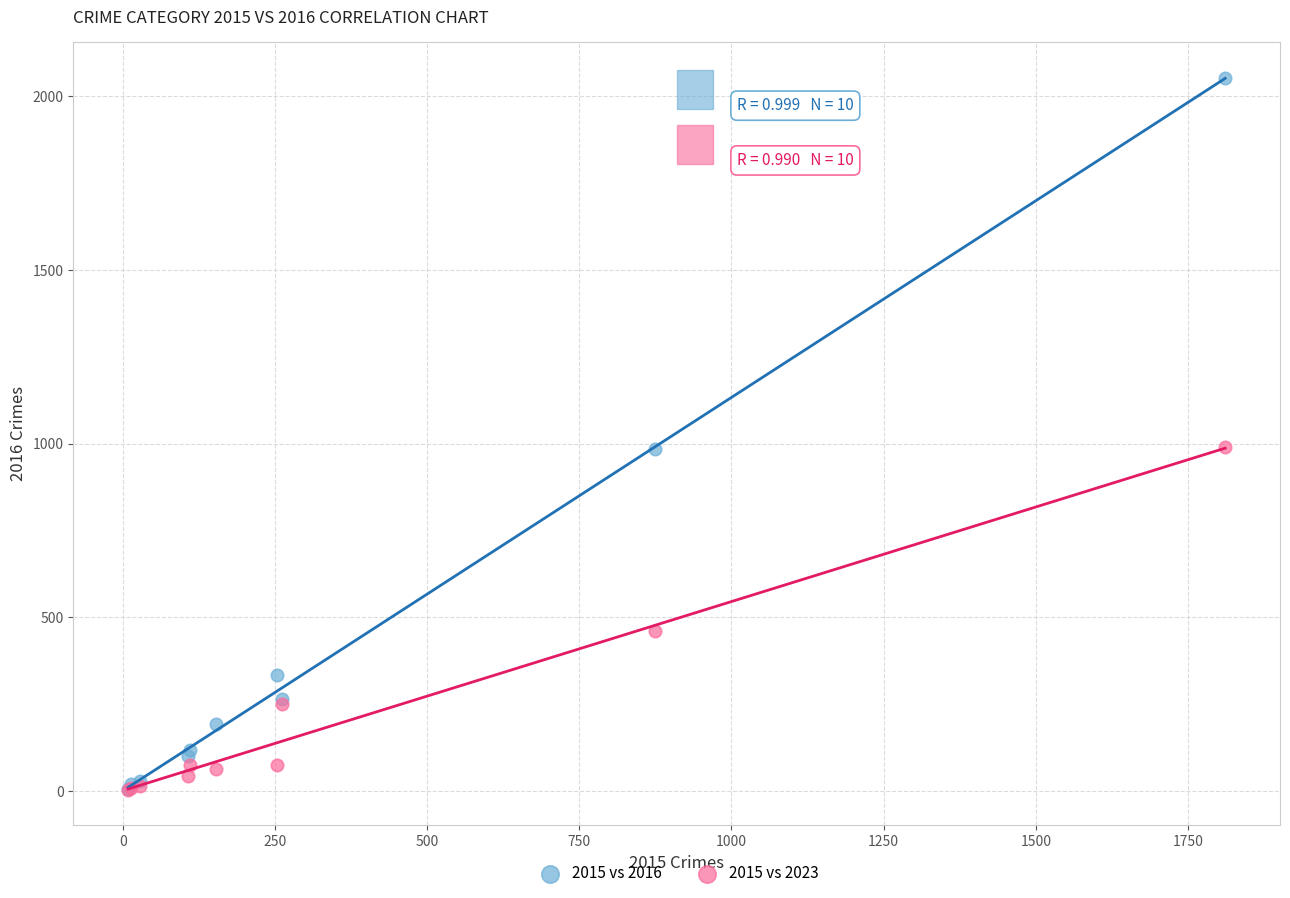

In the 2015 vs 2023 series, what Y value is closest to 497?

462